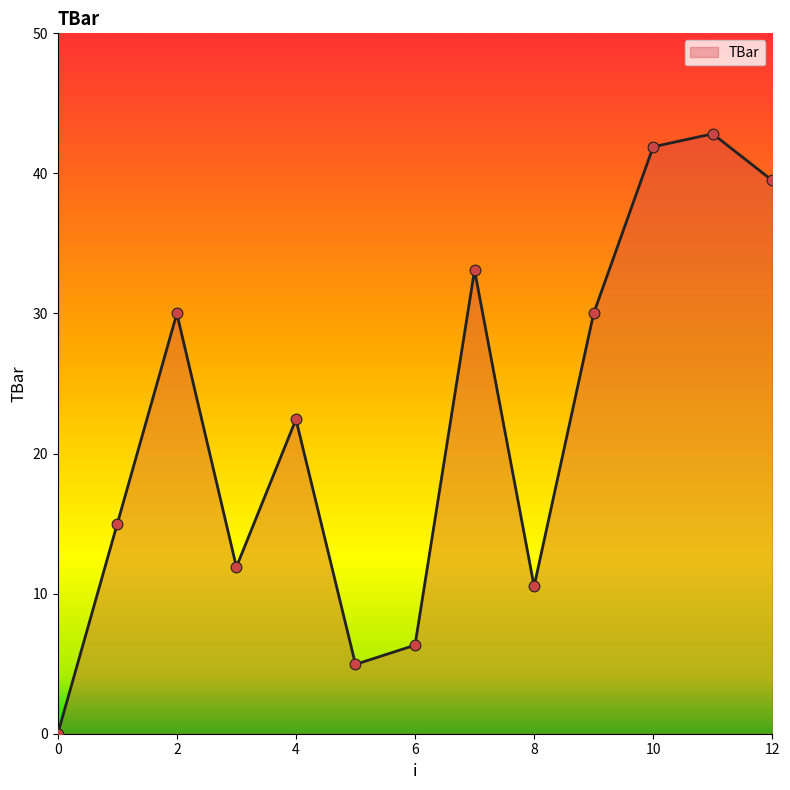

What is the difference between the maximum and minimum values?

42.8